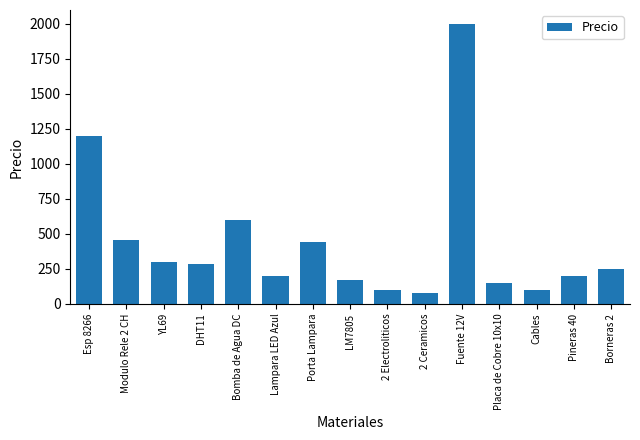

What is the label of the 3rd bar from the left?

YL69